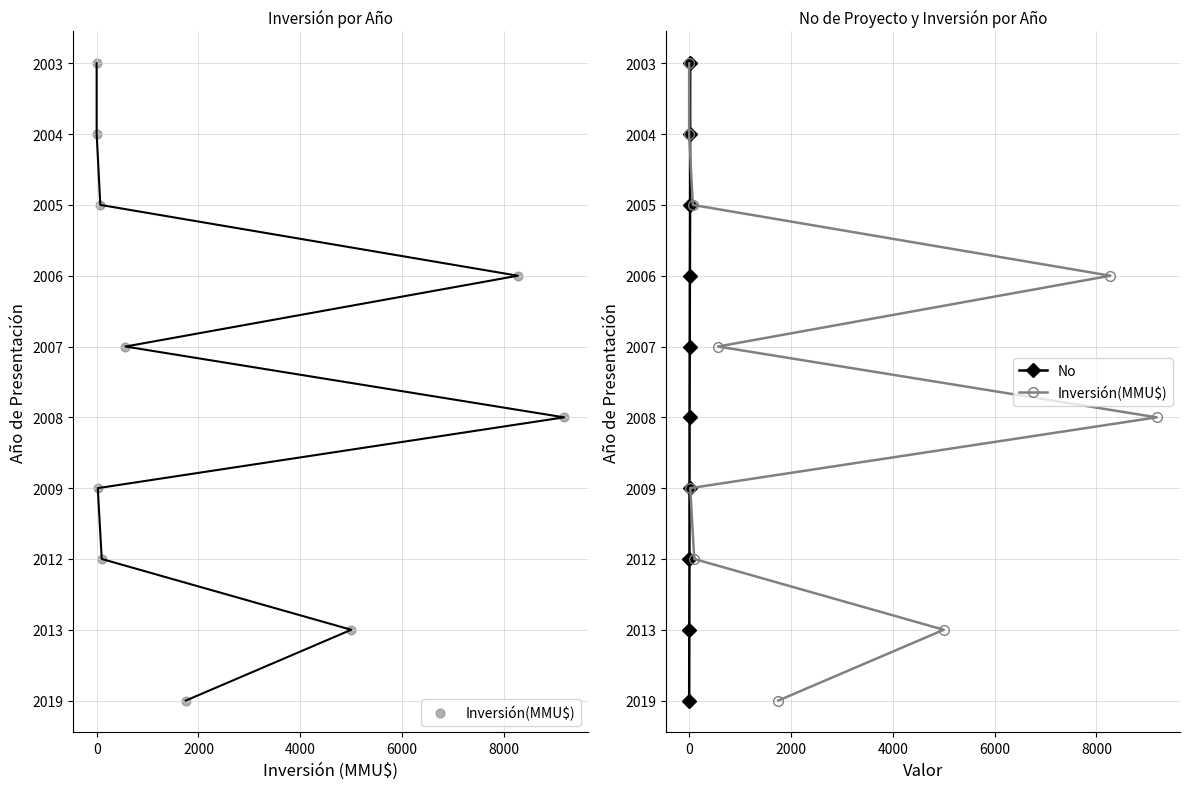

Which series contains the highest Y value?

Inversión(MMU$)